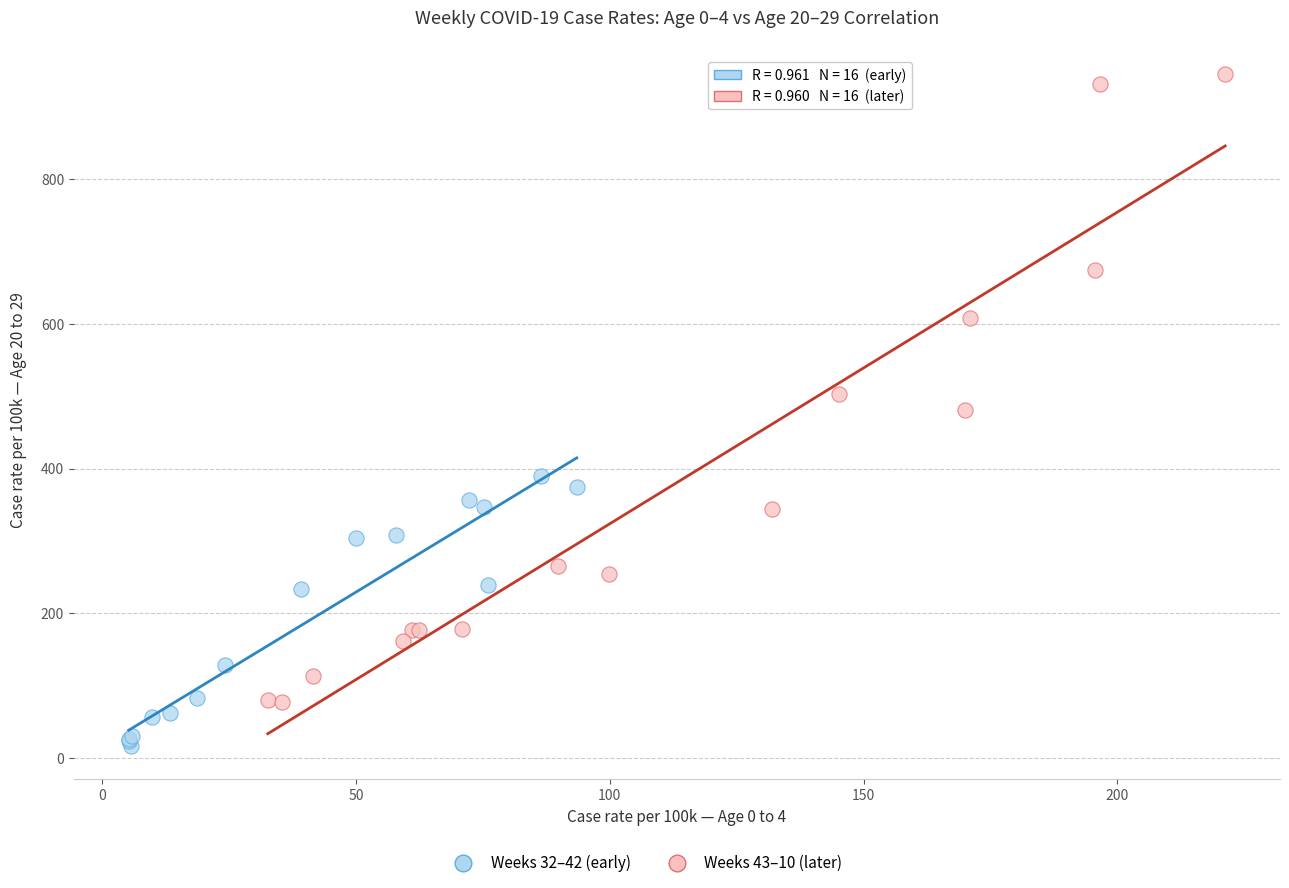

Which series contains the lowest Y value?

Weeks 32–42 (early)